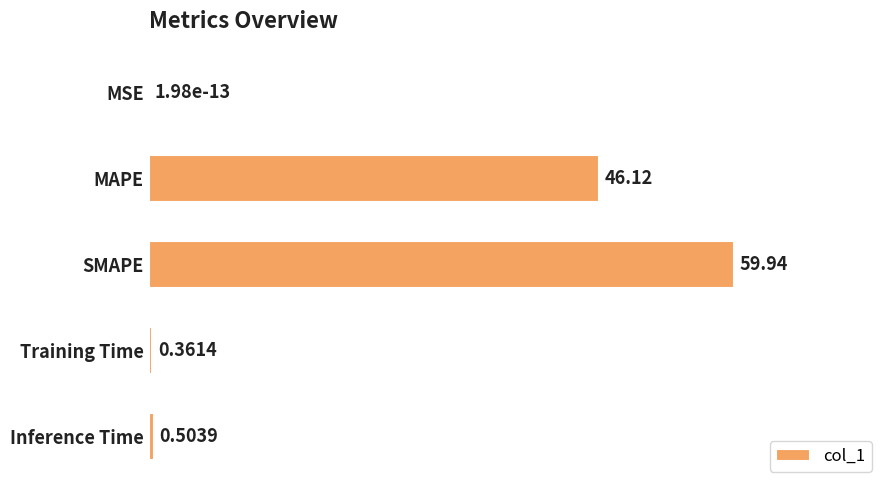

What is the change in value from SMAPE to Inference Time?

-59.4